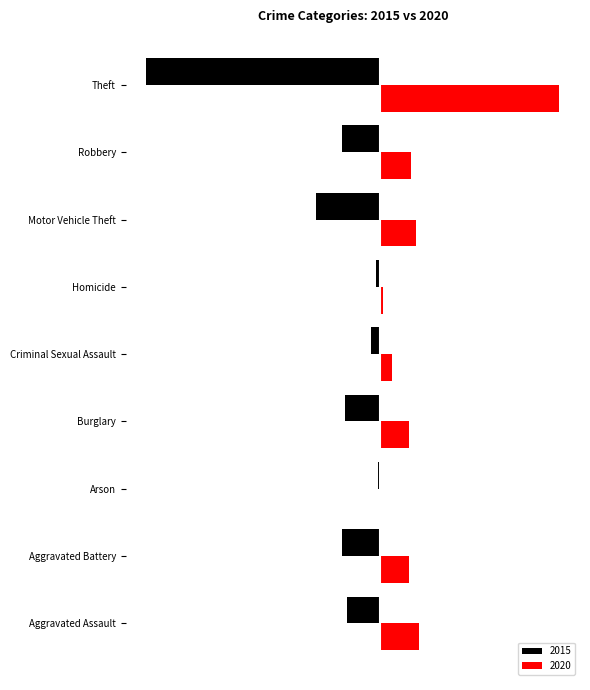

What is the label of the 4th bar from the left?

Burglary